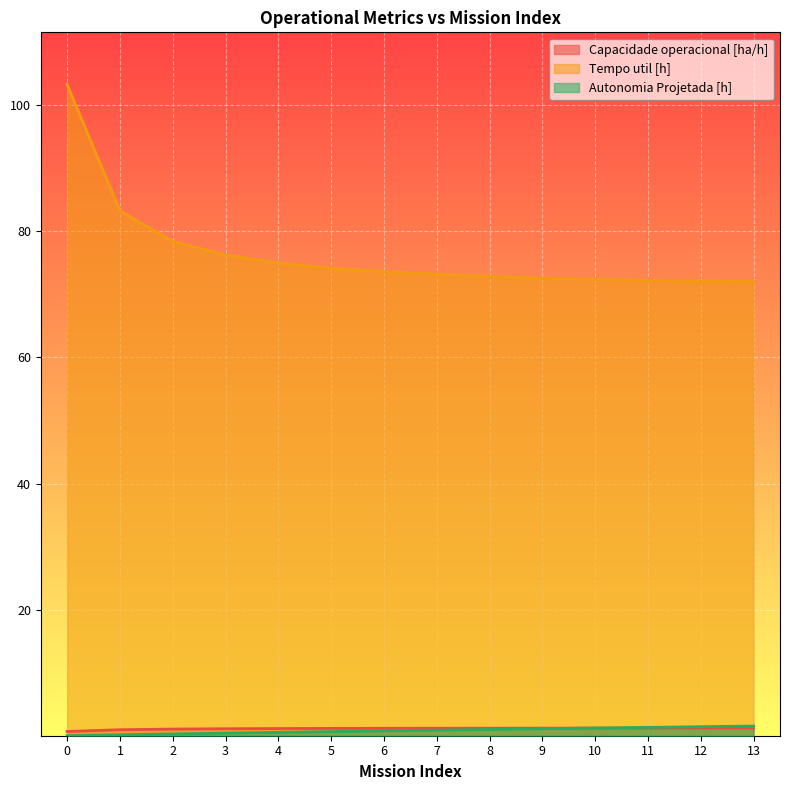

Is it true that Tempo util [h] equals 72.8 at 8?

True